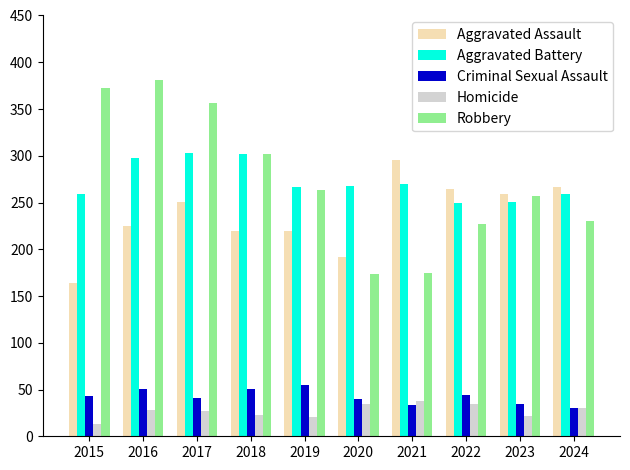

What is the total value across all series at 2016?

983